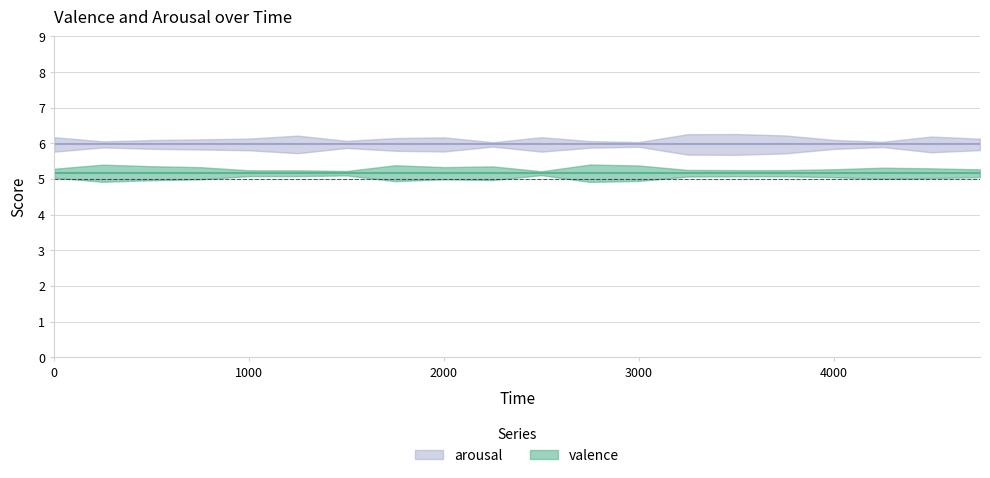

Is this an area chart (filled region under the line)?

No